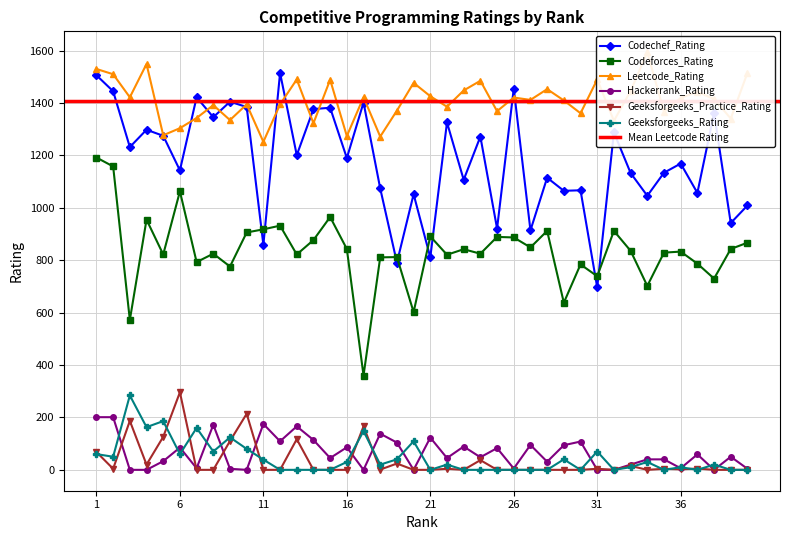

Reading left to right, what are all the values shown in this chart?

Codechef_Rating: 1506	1445	1232	1298	1275	1143	1422	1346	1405	1385	859	1515	1201	1377	1382	1190	1402	1074	791	1052	811	1326	1107	1272	921	1455	914	1115	1065	1067	696	1288	1133	1046	1134	1169	1057	1362	942	1009
Codeforces_Rating: 1192	1158	572	955	822	1063	793	825	776	906	918	932	822	877	965	843	360	811	812	602	891	821	842	825	889	887	849	912	638	784	739	912	836	702	829	833	787	730	843	867
Leetcode_Rating: 1530	1510	1422	1549	1277	1304	1343	1392	1335	1395	1252	1395	1490	1323	1489	1274	1422	1272	1371	1477	1426	1386	1448	1485	1369	1421	1412	1453	1410	1361	1490	1332	1446	1594	1367	1419	1443	1415	1341	1515
Hackerrank_Rating: 201	201	0	0	33	85	6	172	4	0	175	109	166	114	45	86	0	138	104	0	123	45	89	48	83	5	95	31	94	108	0	0	20	40	40	6	59	0	50	4
Geeksforgeeks_Practice_Rating: 68	4	187	20	126	296	0	0	110	214	0	0	117	0	0	0	166	1	24	0	0	4	0	37	0	0	0	0	0	0	4	0	15	0	4	2	5	0	0	0
Geeksforgeeks_Rating: 60	50	284	163	186	60	160	70	124	80	39	0	0	0	0	30	148	20	40	109	0	20	0	0	0	0	0	0	40	0	70	0	10	30	0	10	0	20	0	0